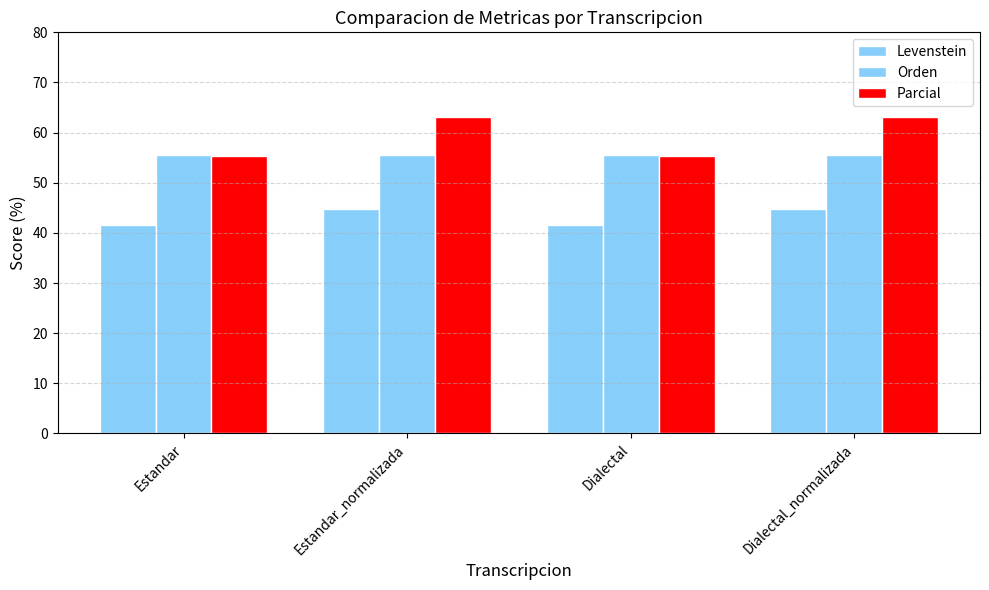

What position from the right is Dialectal_normalizada?

1